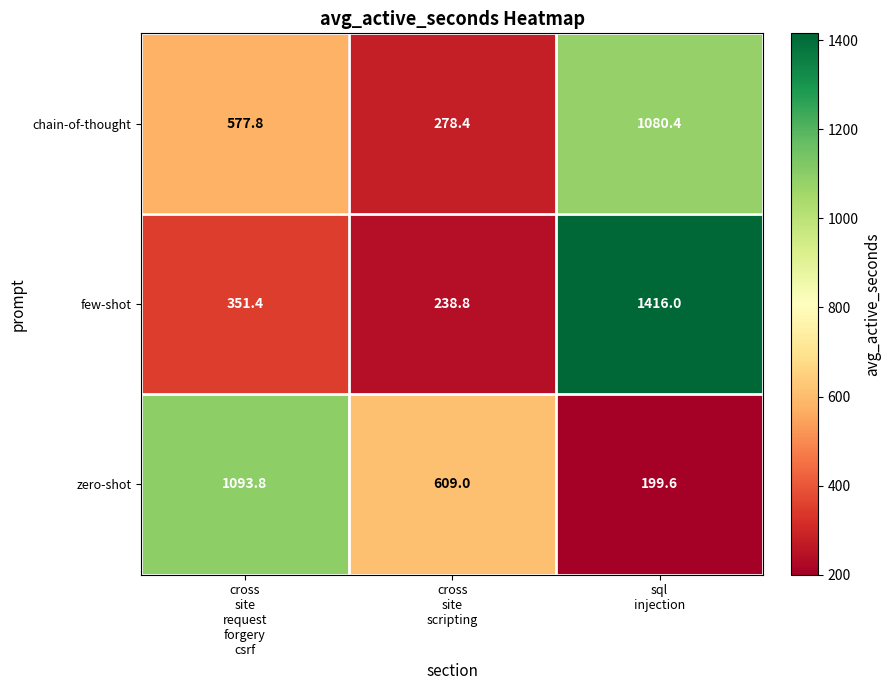

What is the highest value of the few-shot series?

1416.0